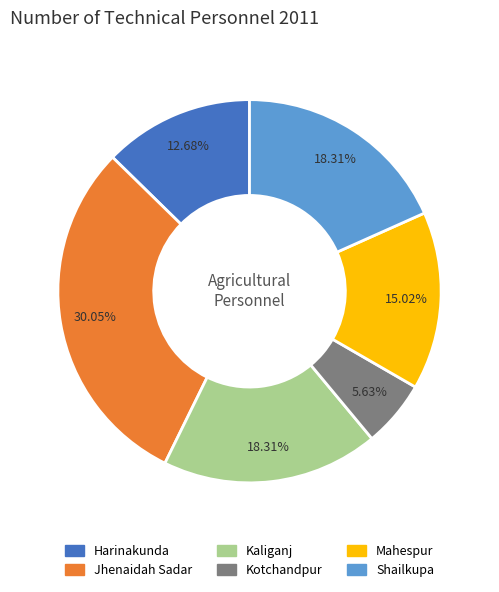

Is the sum of Harinakunda and Mahespur greater than half?

No